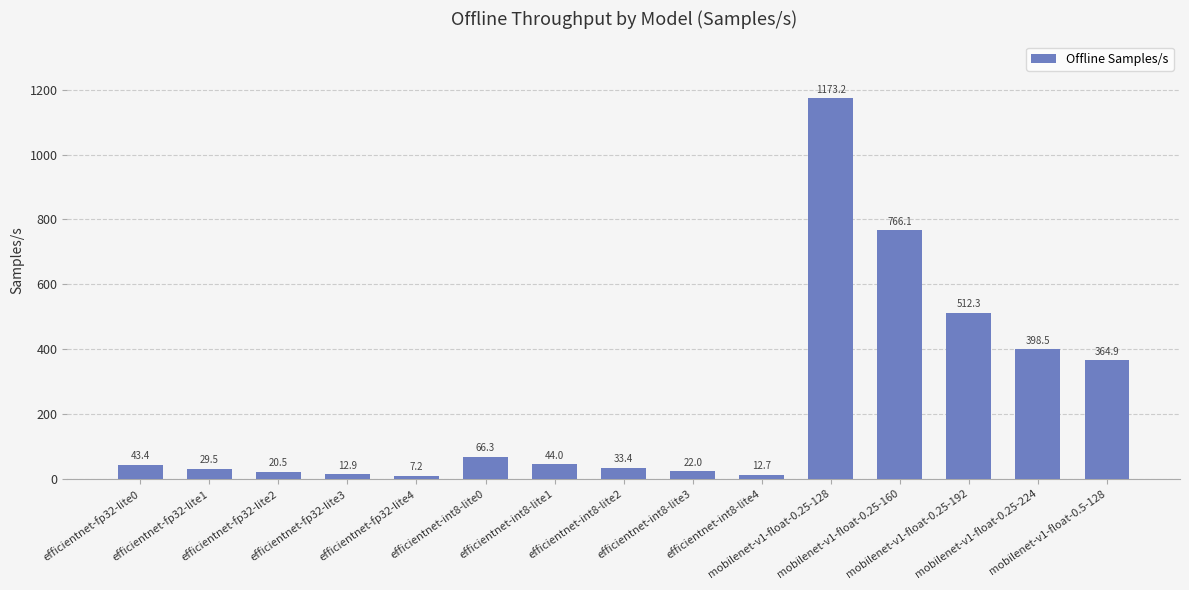

At which category does the chart reach its peak across all series?

mobilenet-v1-float-0.25-128